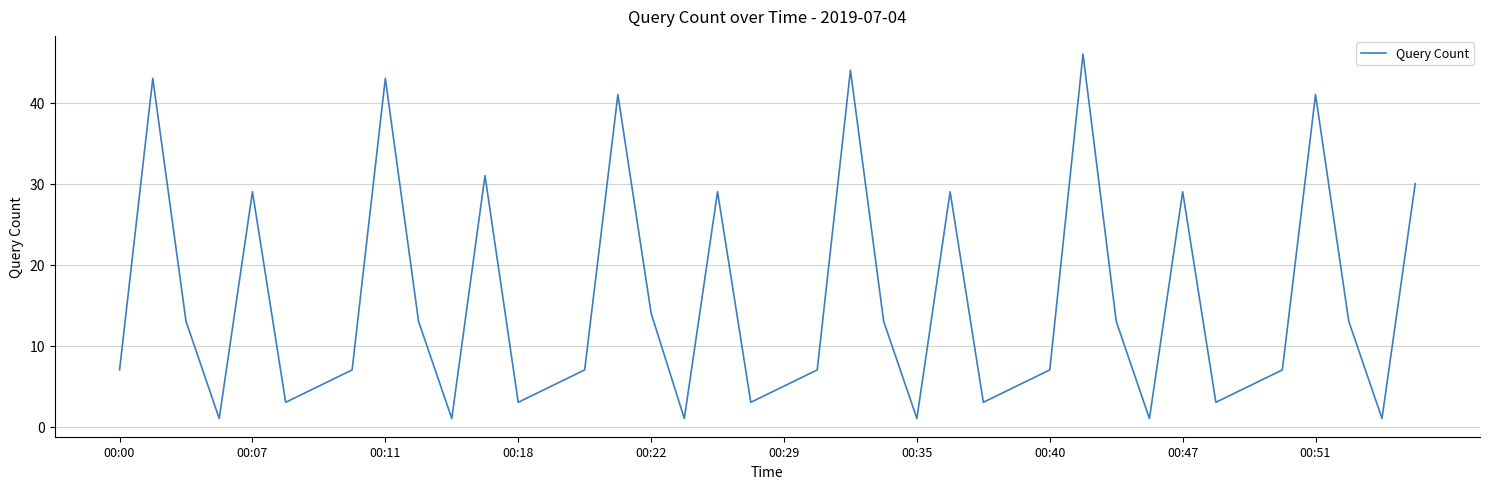

What is the change in value from 00:07 to 00:29?

-24